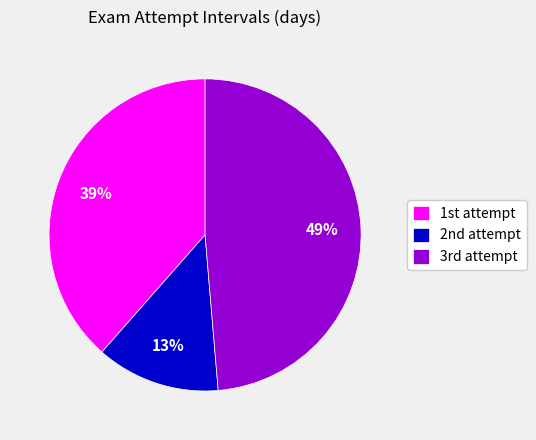

Is there any slice that represents more than half of the pie?

No